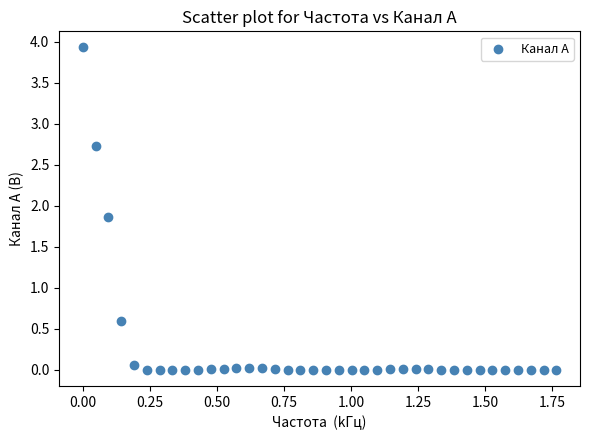

What is the range of Y values (max minus min)?

3.9